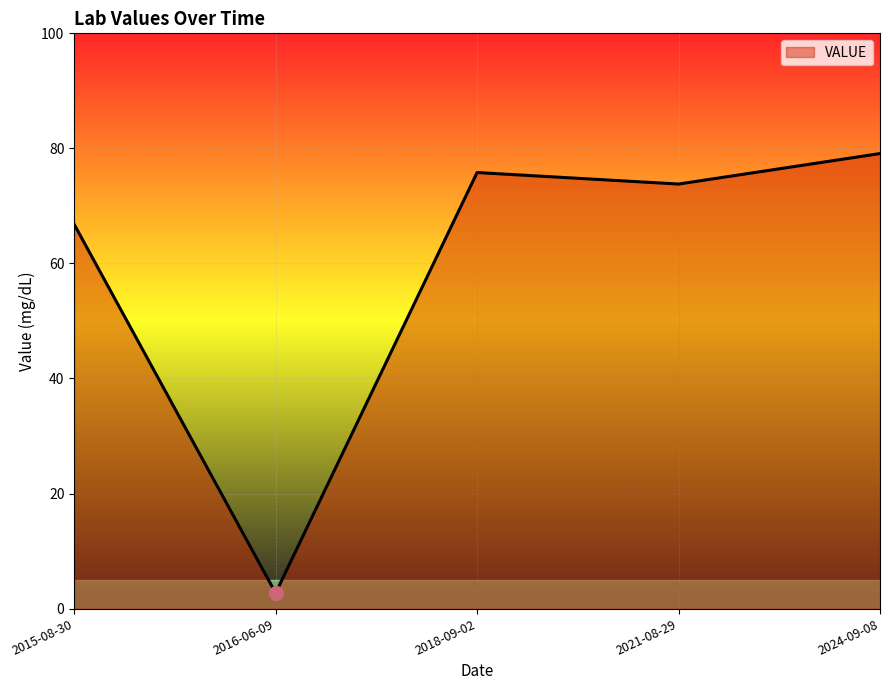

What is the change in value from 2018-09-02 to 2024-09-08?

+3.3